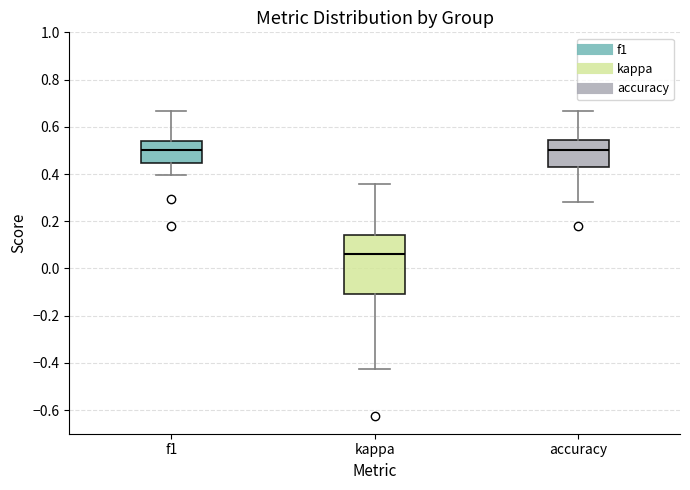

Comparing the boxes themselves (not the whiskers), which one is the tallest?

kappa